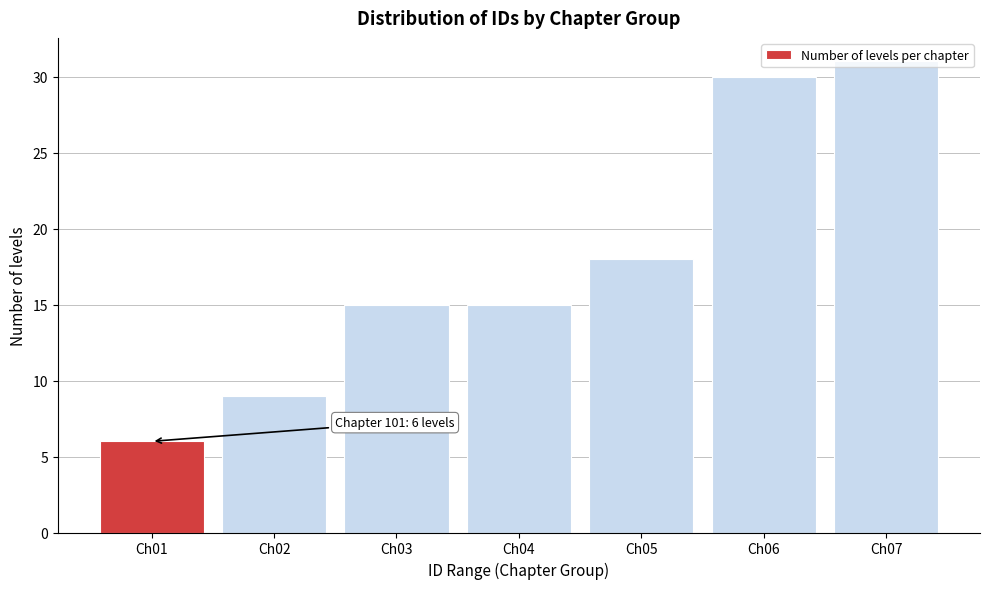

What is the average value?

18